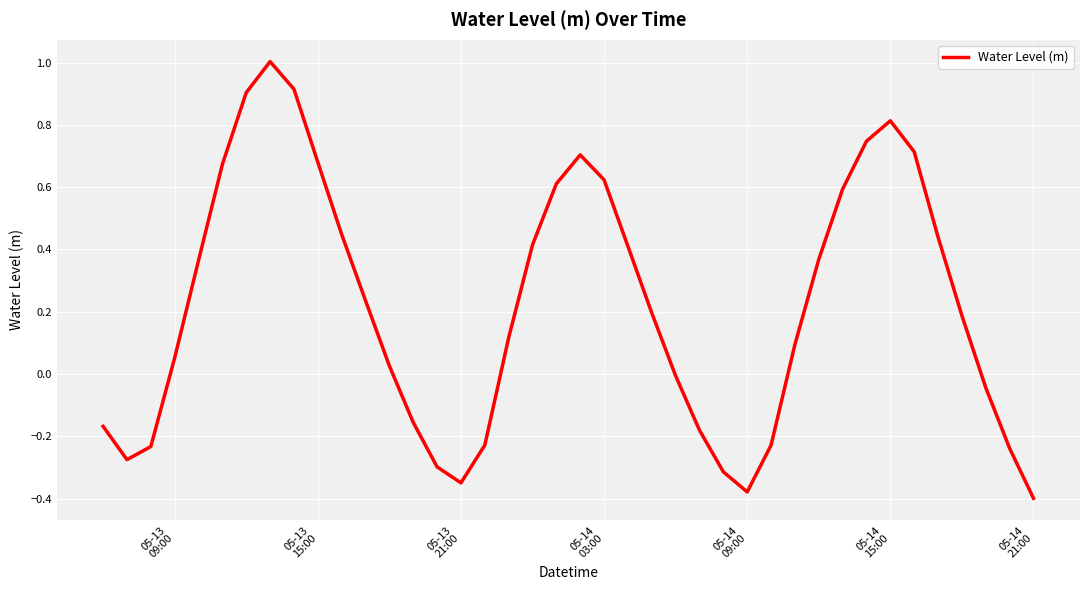

How many interior local peaks (higher than both neighbors) does the data have?

3